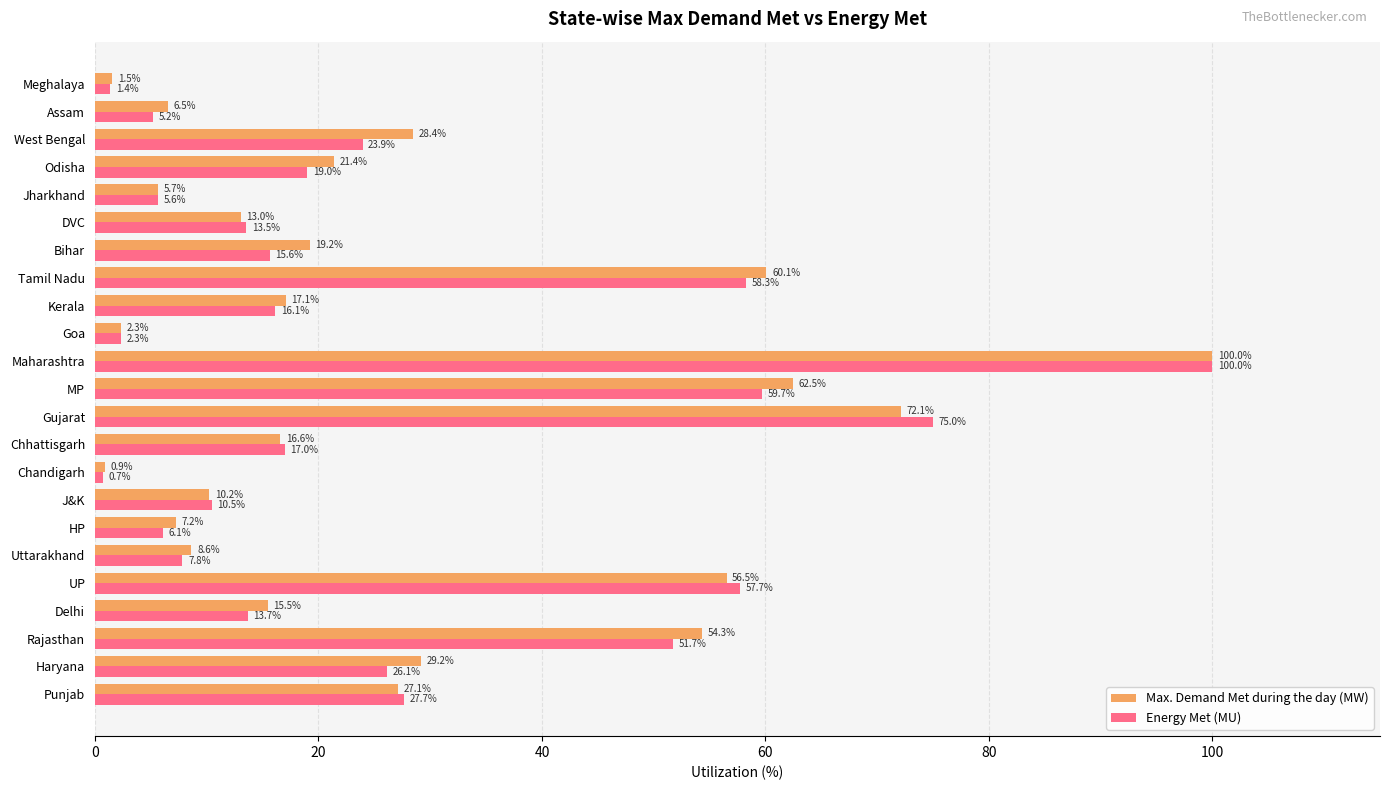

Which category has the highest value in the Max. Demand Met during the day (MW) series?

Maharashtra